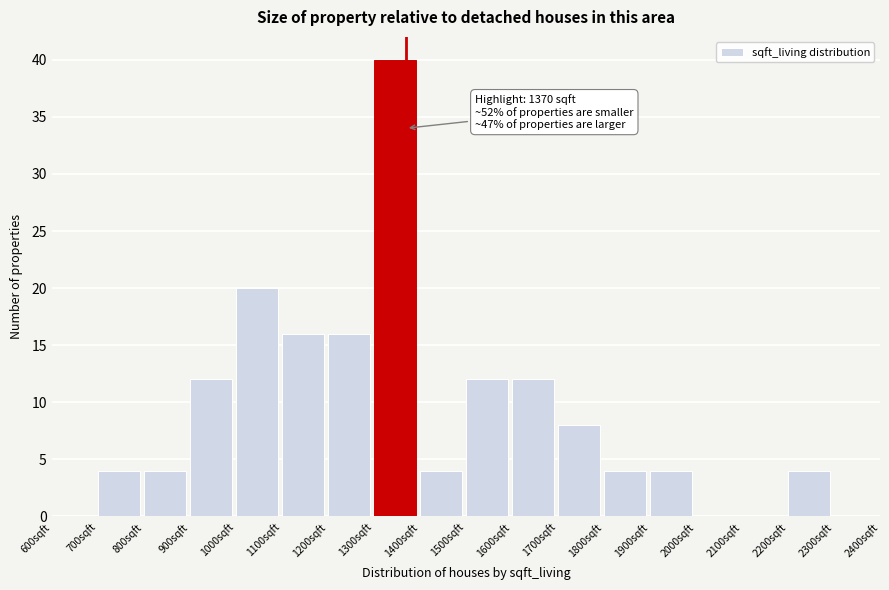

Which range on the x-axis has the tallest bar?

1300 to 1400